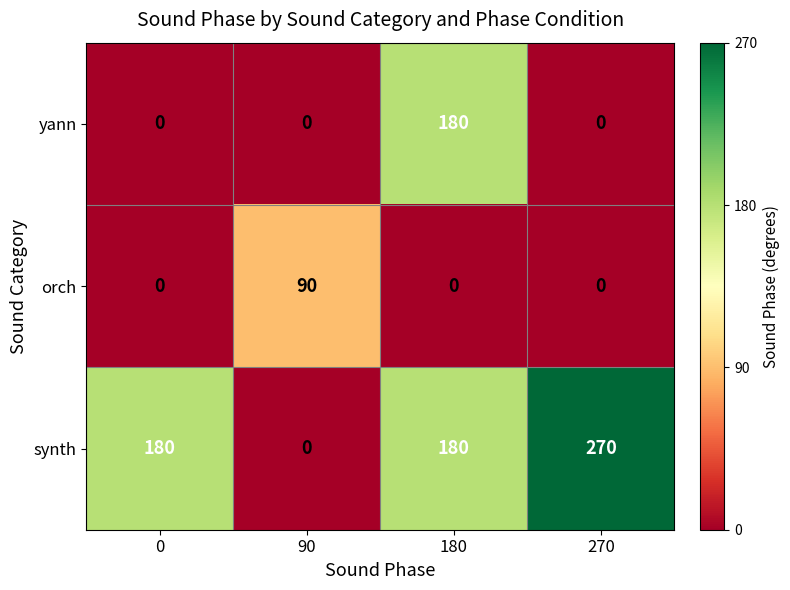

How many distinct data groups are displayed?

3